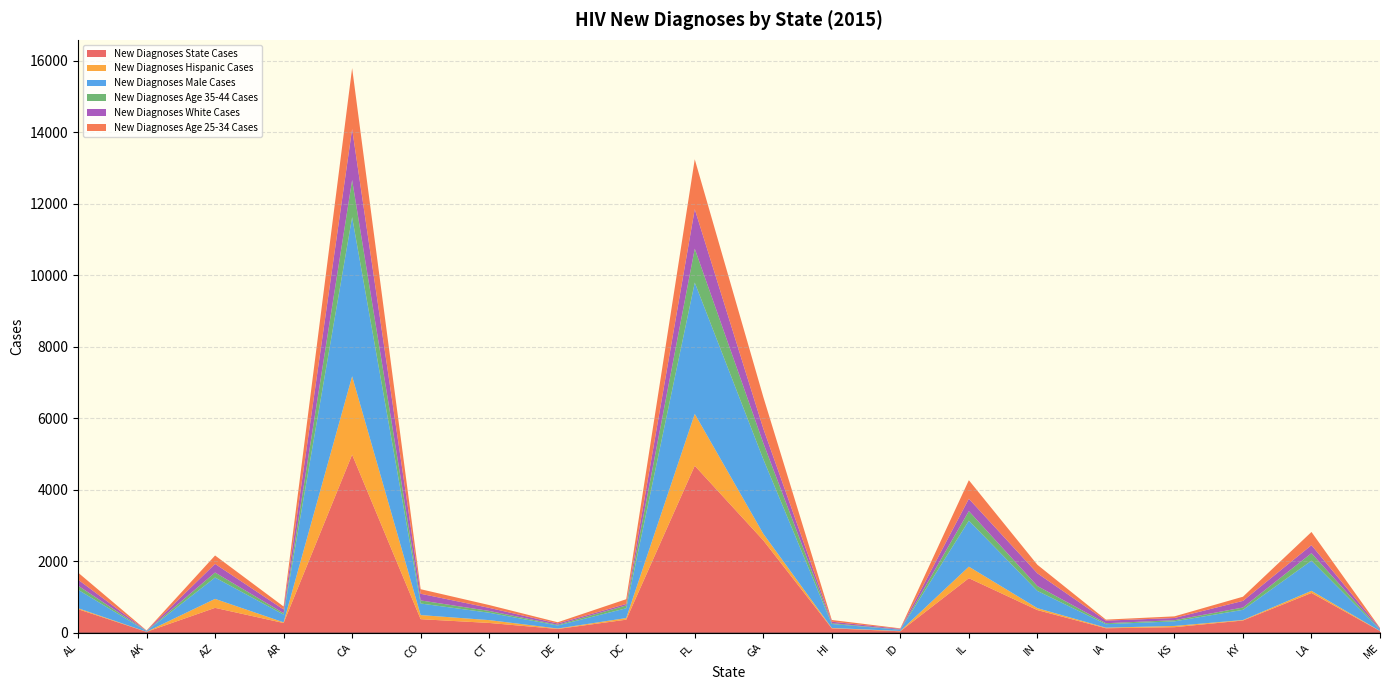

Reading left to right, what are all the values shown in this chart?

New Diagnoses State Cases: 658	24	695	271	4983	378	273	104	364	4672	2585	121	40	1525	633	124	154	341	1112	46
New Diagnoses Hispanic Cases: 28	2	251	19	2193	115	79	13	46	1452	185	11	8	323	54	17	35	14	60	4
New Diagnoses Male Cases: 517	19	598	217	4456	324	207	85	273	3675	2088	112	35	1288	483	98	128	285	844	37
New Diagnoses Age 35-44 Cases: 113	4	140	39	1036	86	50	20	80	948	452	23	3	267	136	26	33	65	209	9
New Diagnoses White Cases: 169	8	241	103	1429	187	86	35	41	1106	405	41	20	345	356	73	61	185	225	27
New Diagnoses Age 25-34 Cases: 198	6	236	84	1705	127	79	35	133	1397	886	48	15	520	239	28	46	117	369	10